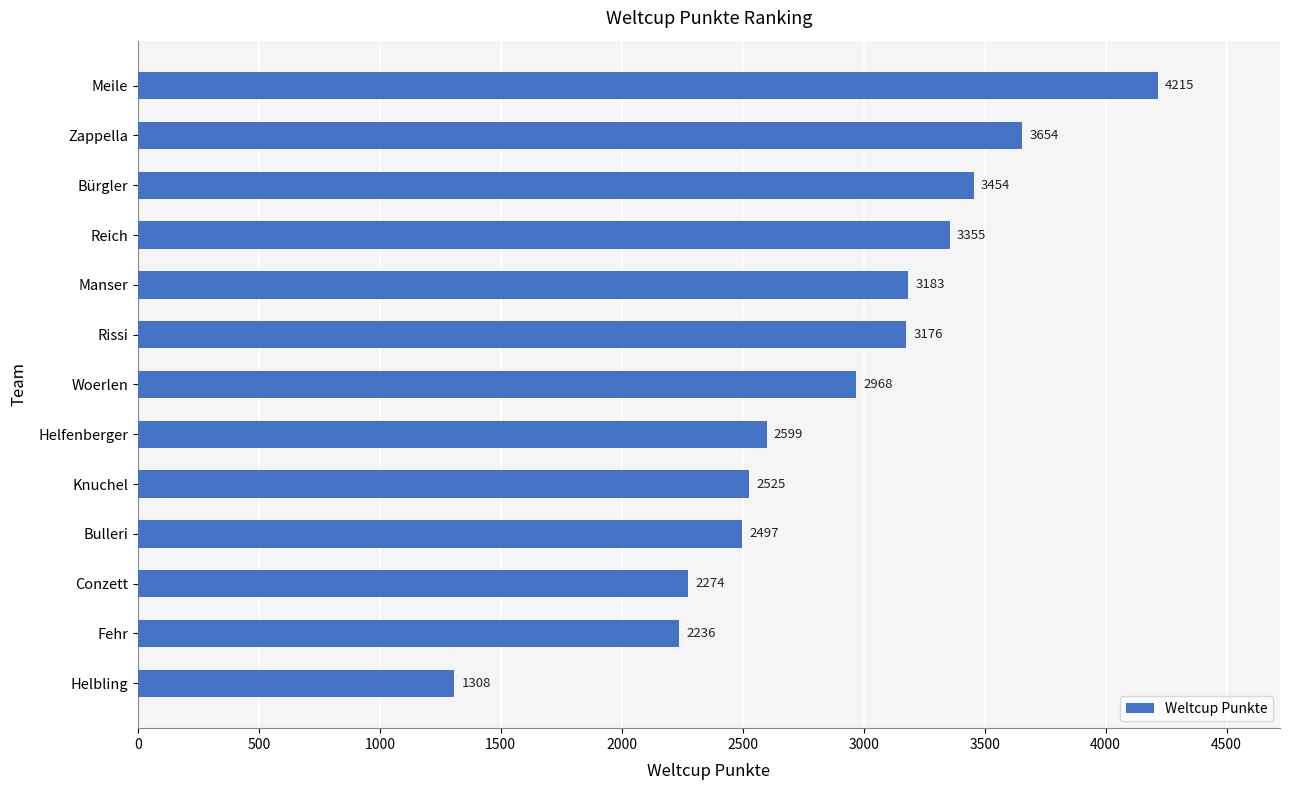

How many data points are less than 2968?

6